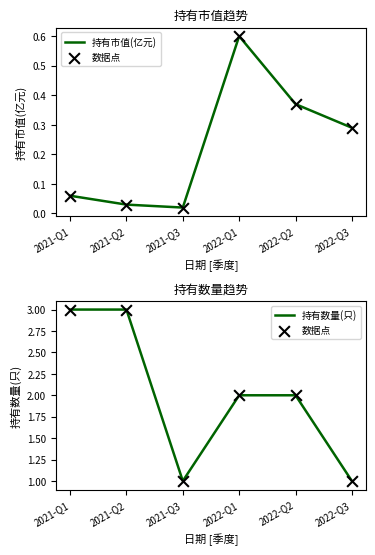

At which category is the sum across all series the highest?

2021-Q1